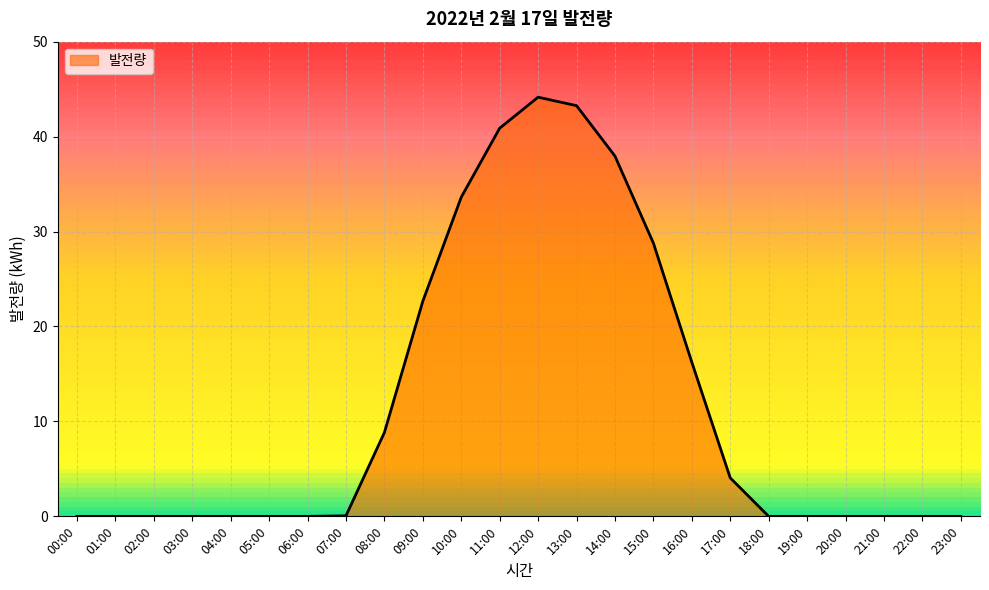

What is the greatest value displayed?

44.2